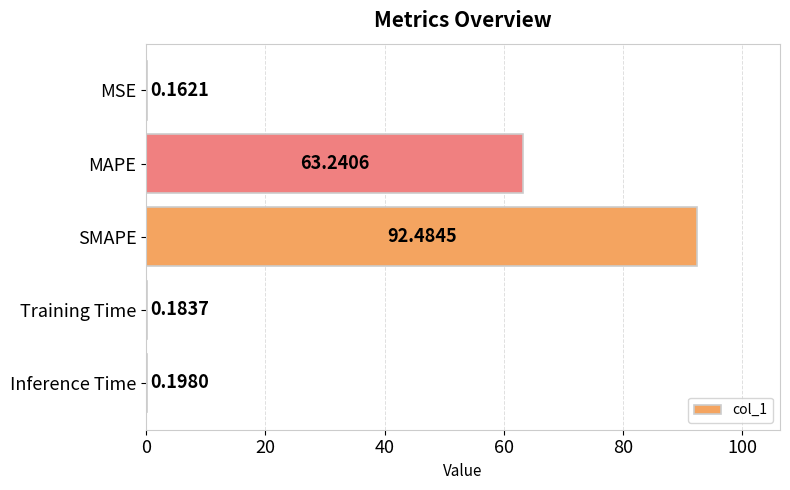

What is the change in value from MAPE to Training Time?

-63.1